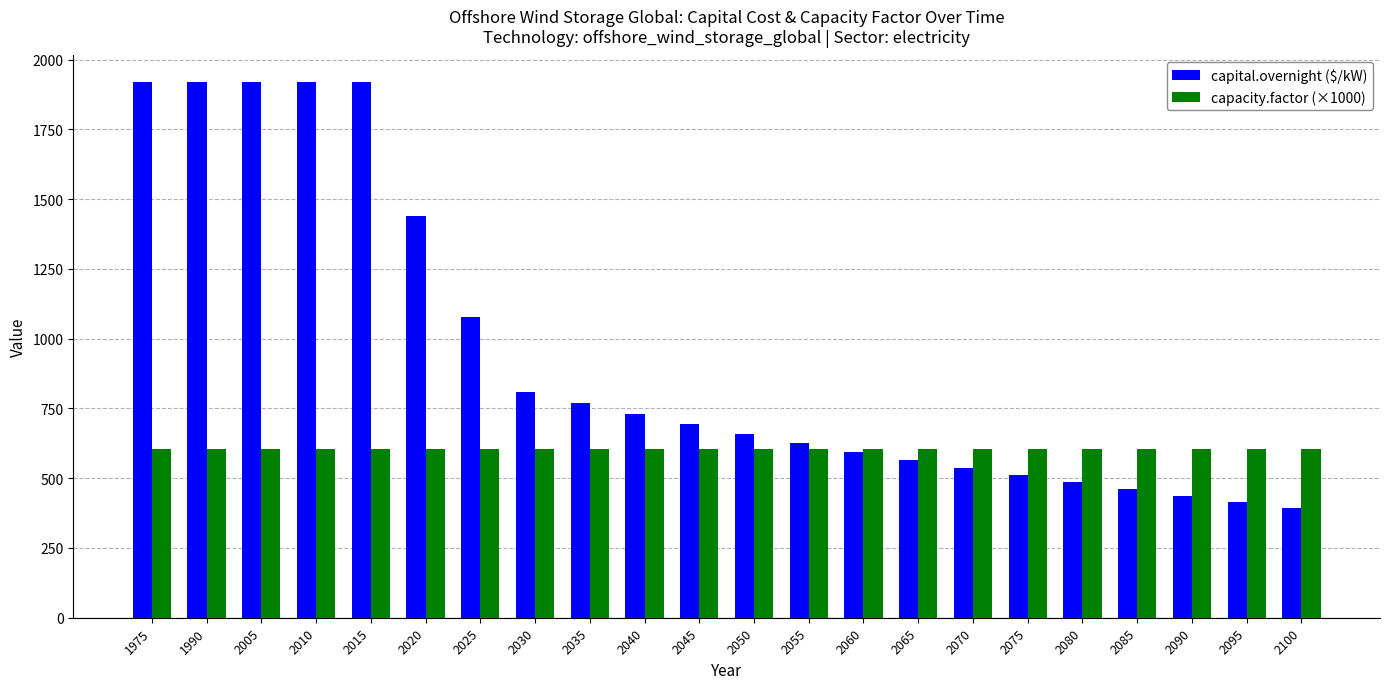

Rank the series at 2065 from highest to lowest value.

capacity.factor (×1000), capital.overnight ($/kW)